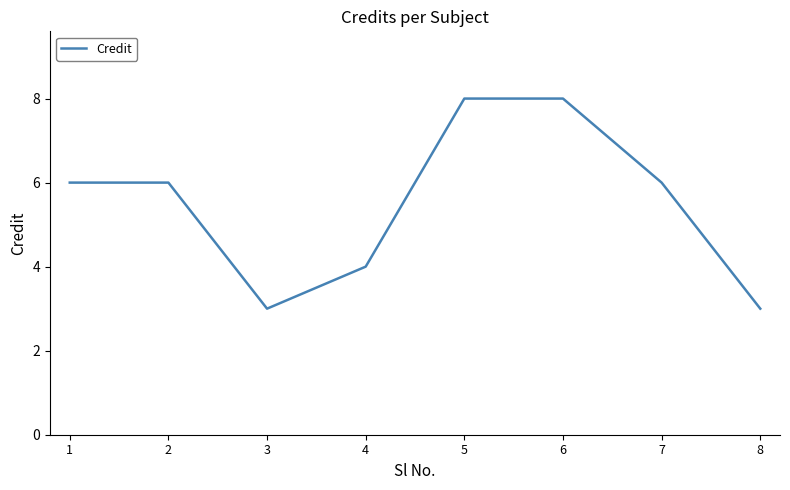

What is the difference between the maximum and minimum values?

5